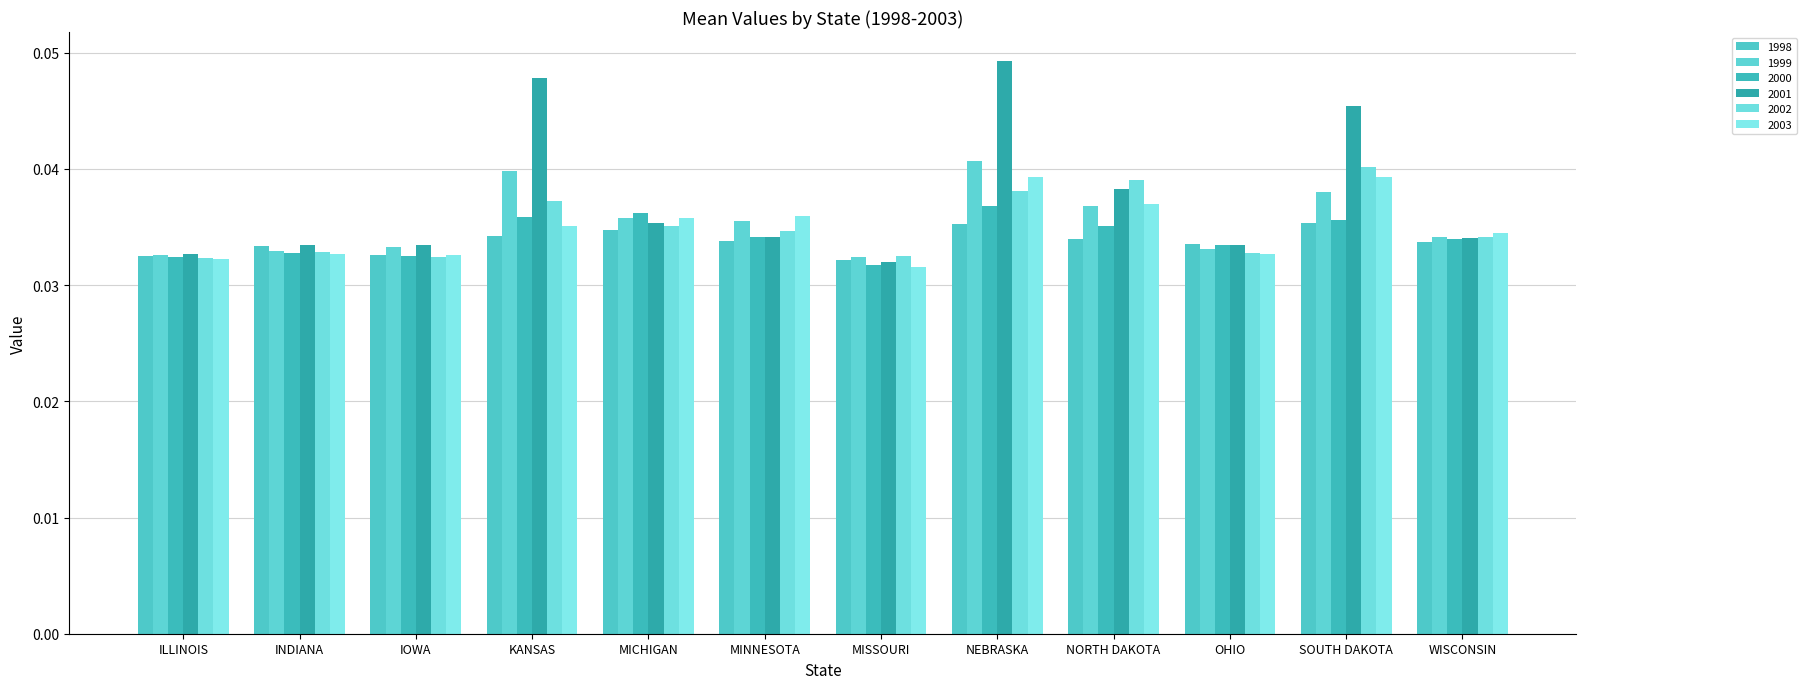

Between SOUTH DAKOTA and OHIO, which is larger?

SOUTH DAKOTA